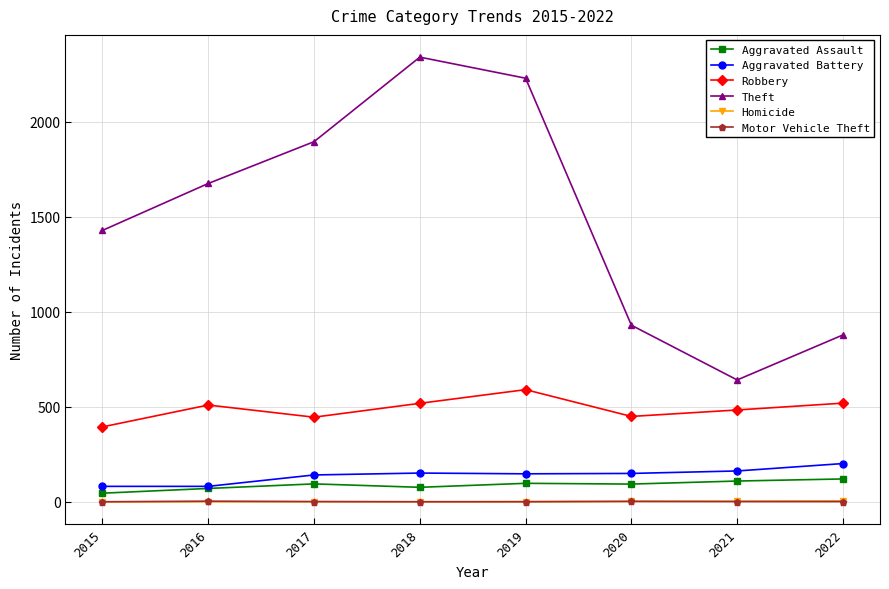

What is the average value of the Motor Vehicle Theft series?

2